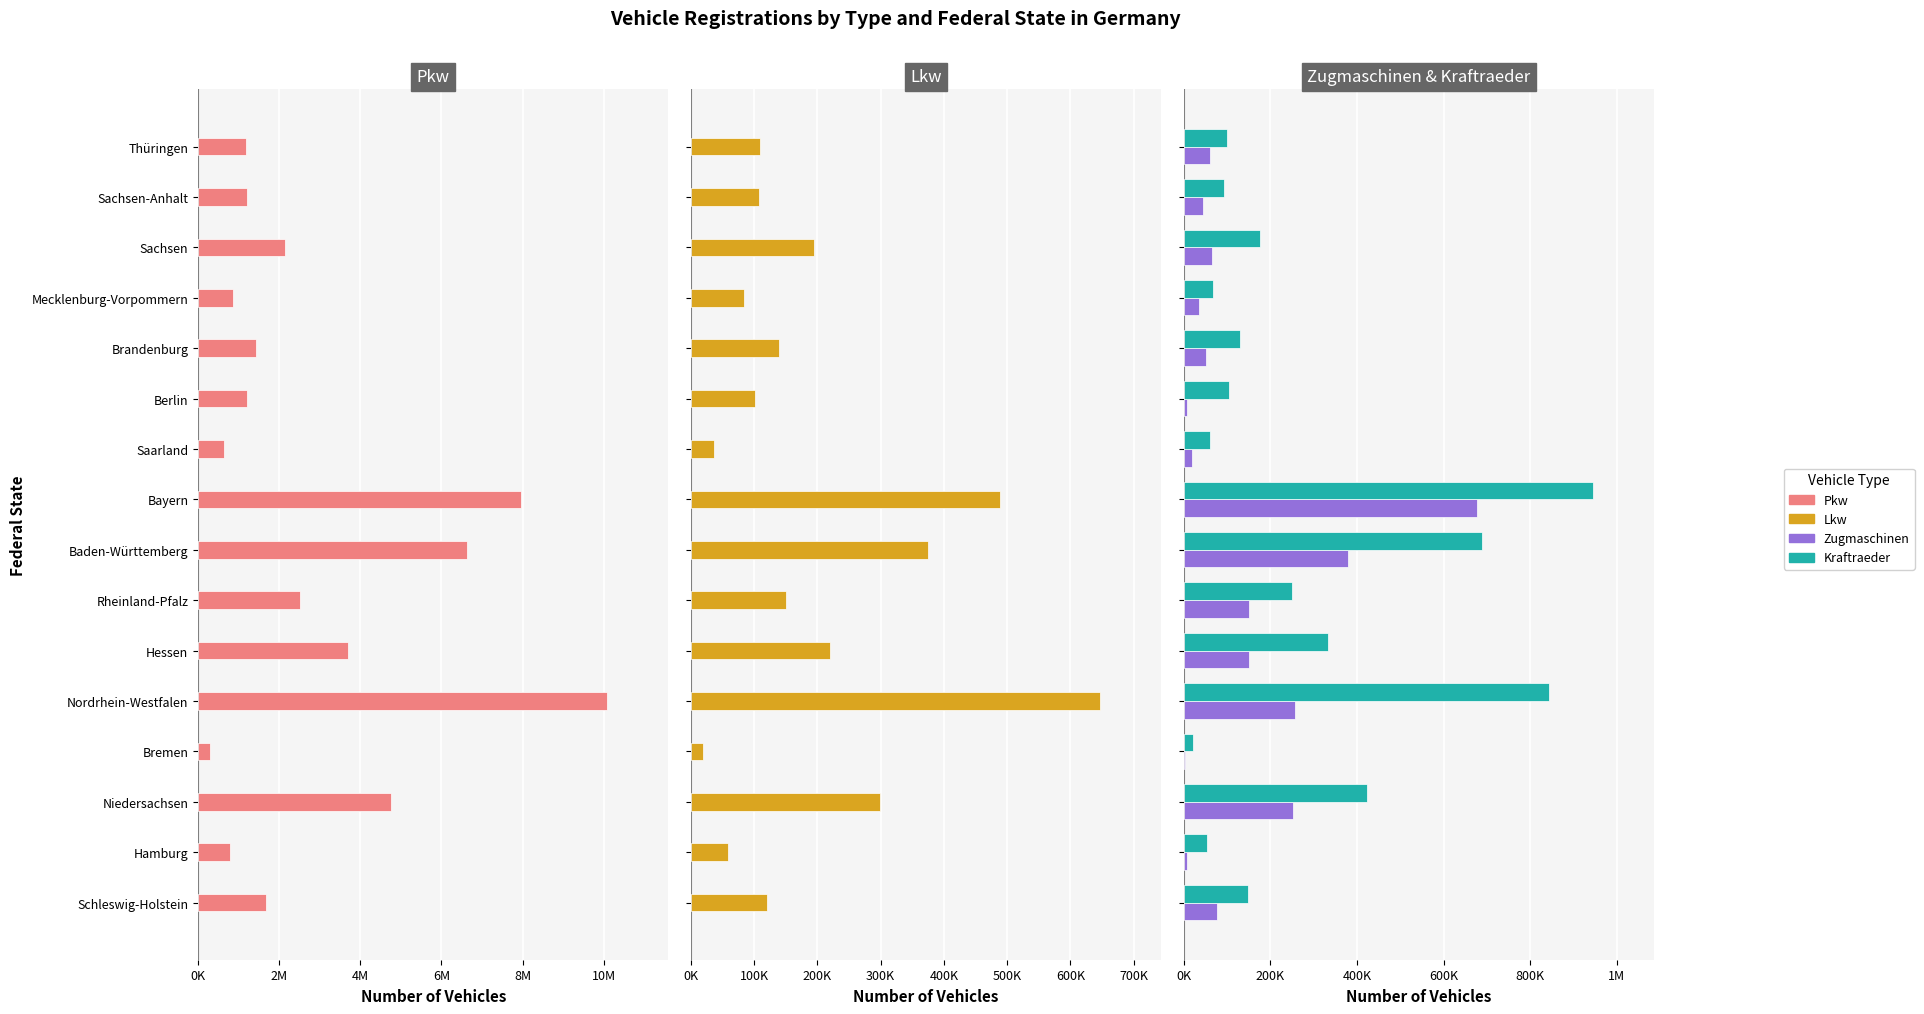

What position from the left is Hamburg?

2